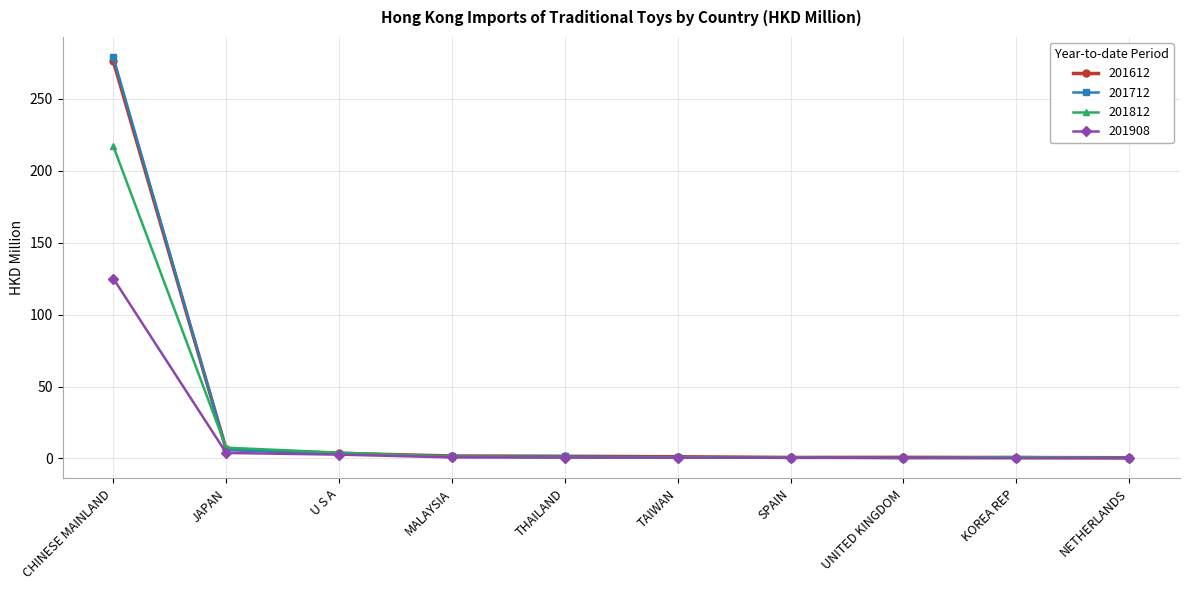

Is the value of 201612 at THAILAND greater than the value of 201908 at CHINESE MAINLAND?

No